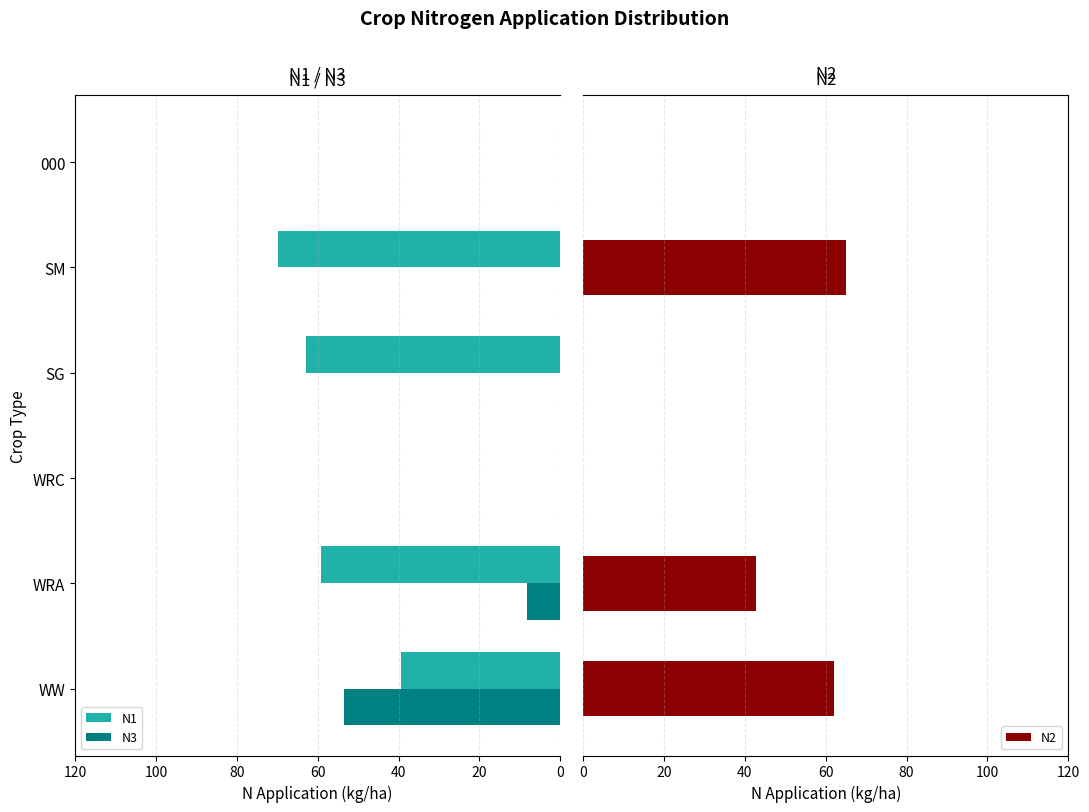

How many data points does each series have?

6